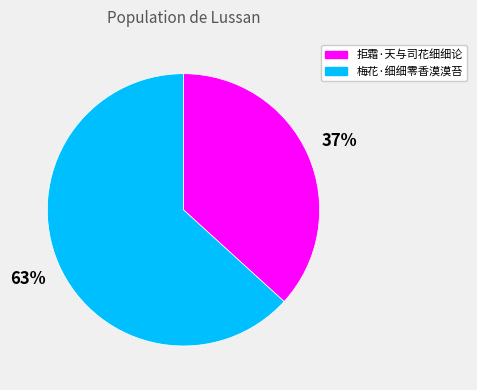

Which category has the smallest portion of the pie?

拒霜·天与司花细细论